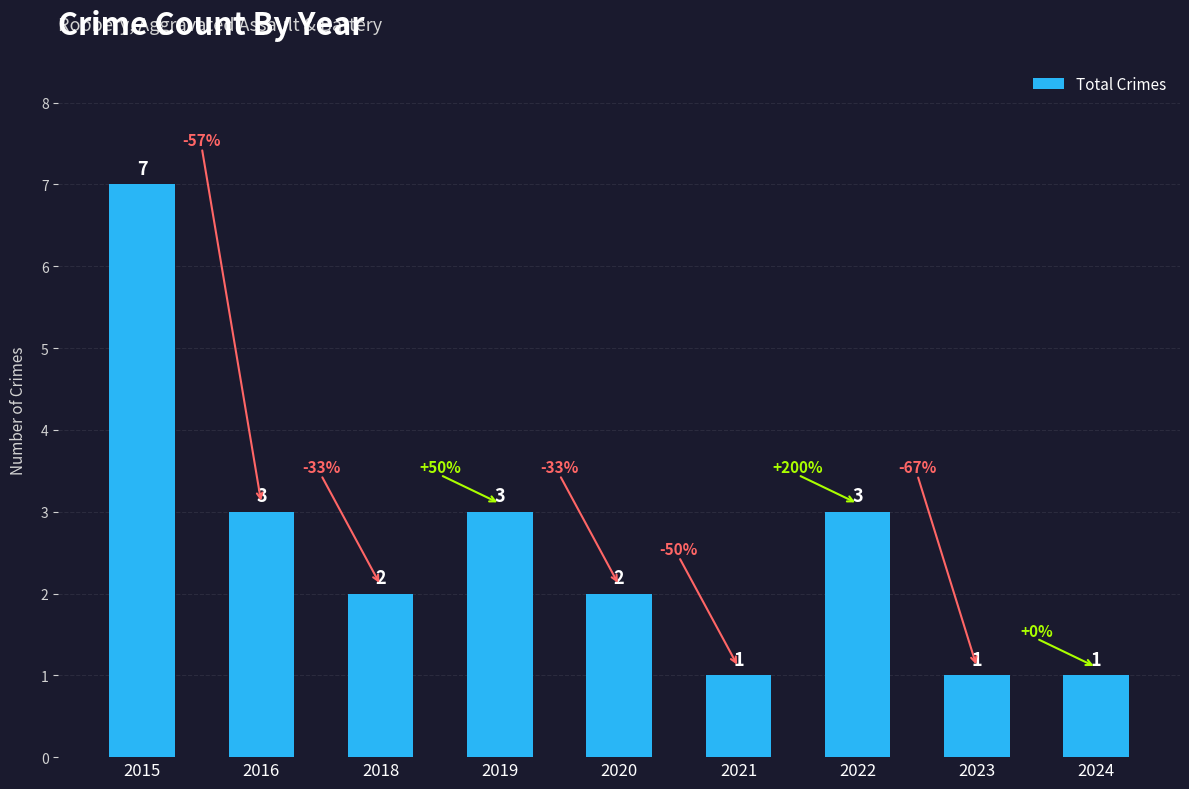

How many distinct data groups are displayed?

1